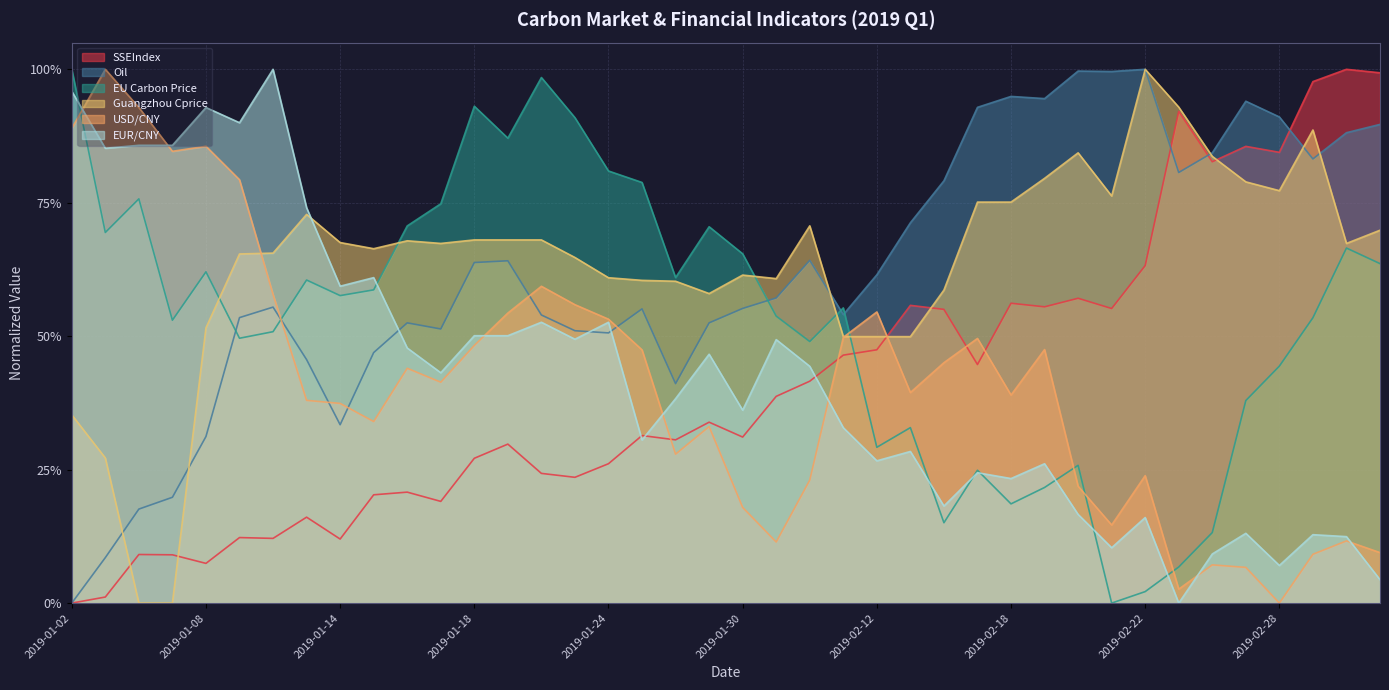

What is the difference between the maximum and second lowest values in the Guangzhou Cprice series?

1.0